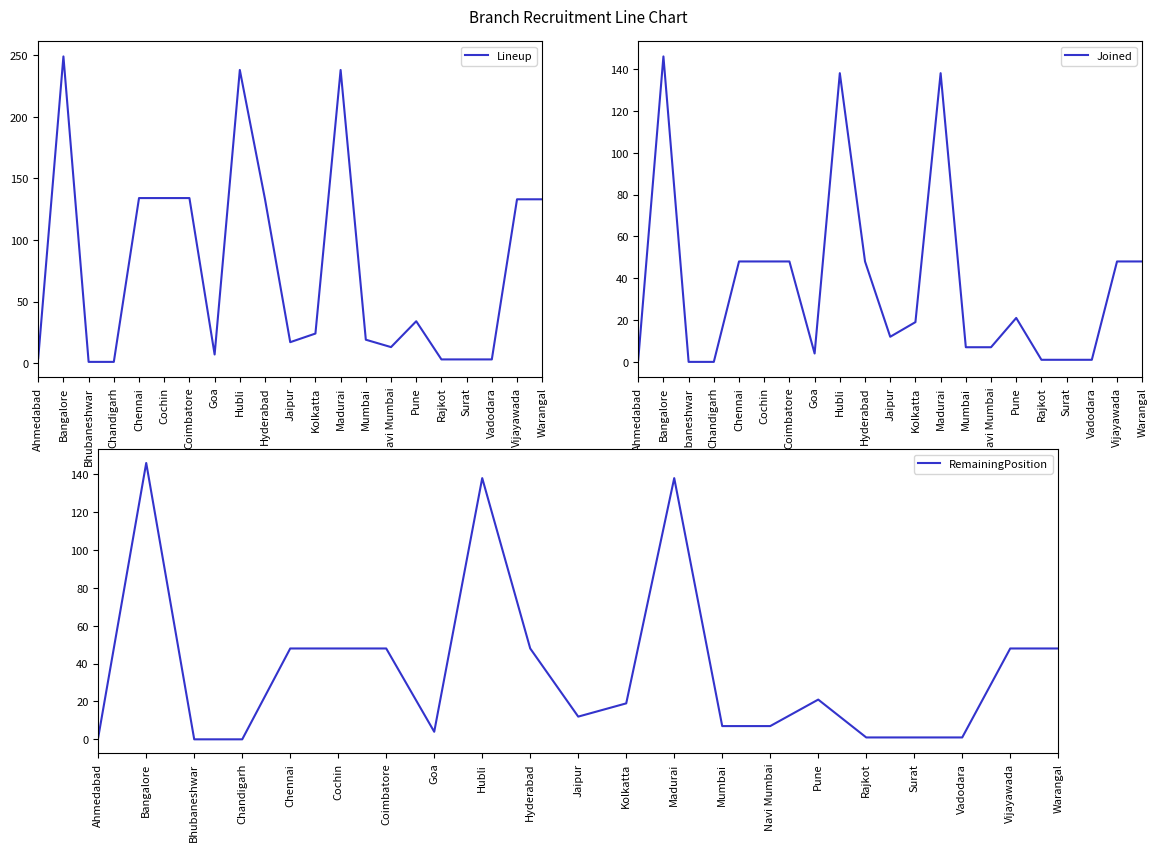

What is the average value of the Lineup series?

79